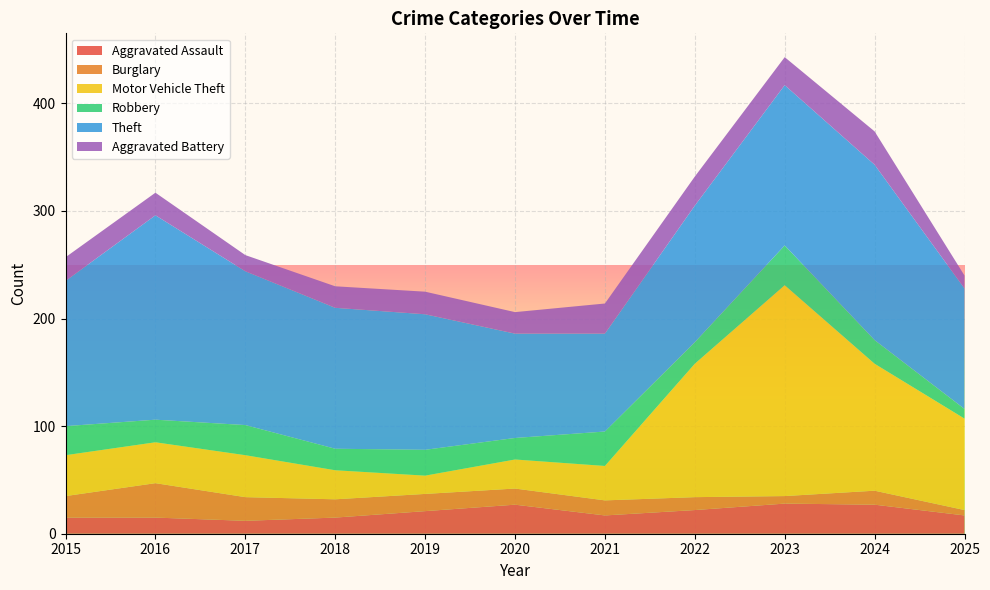

Reading right to left, what are all the values shown in this chart?

Aggravated Assault: 17	27	28	22	17	27	21	15	12	15	15
Burglary: 5	13	7	12	14	15	16	17	22	32	20
Motor Vehicle Theft: 85	118	196	124	32	27	17	27	39	38	38
Robbery: 9	22	37	20	32	20	24	20	28	21	27
Theft: 112	163	149	127	91	97	126	131	143	190	135
Aggravated Battery: 12	31	26	27	28	20	21	20	15	21	22